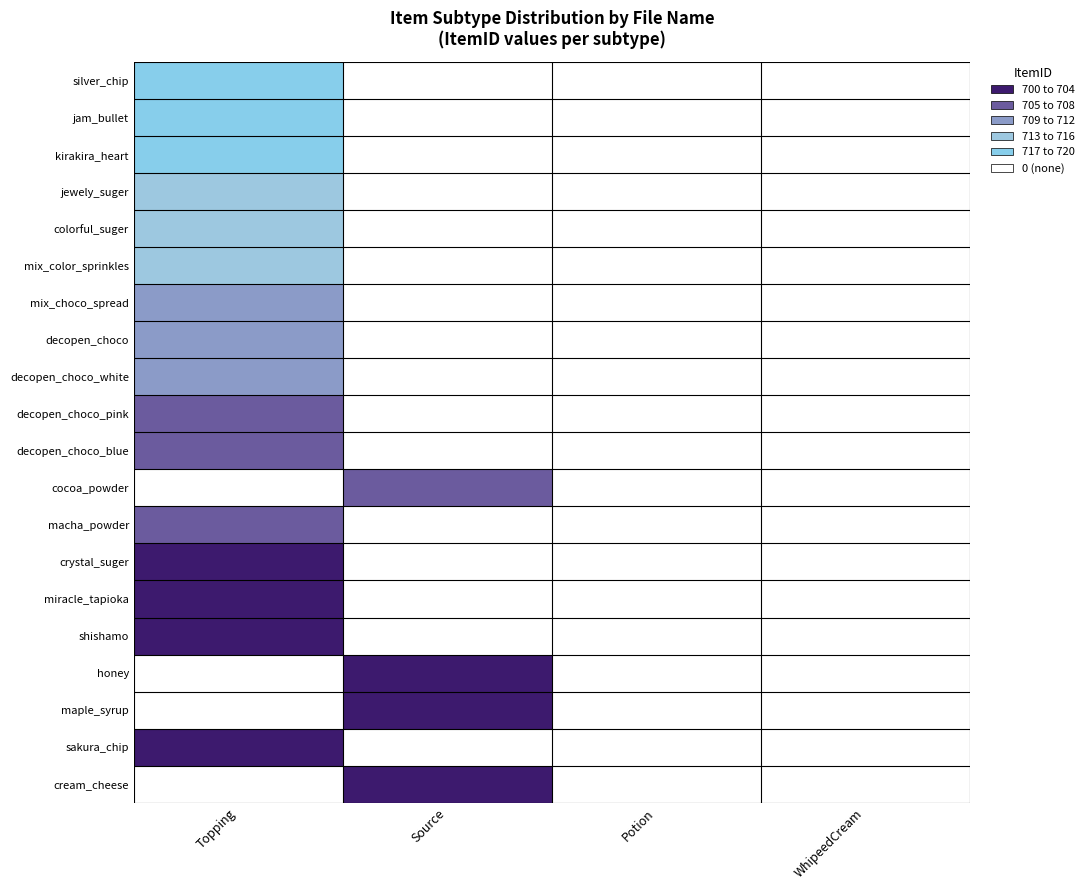

Reading left to right, list all the values displayed in this chart.

silver_chip: Topping=1	Source=0	Potion=0	WhipeedCream=0
jam_bullet: Topping=1	Source=0	Potion=0	WhipeedCream=0
kirakira_heart: Topping=1	Source=0	Potion=0	WhipeedCream=0
jewely_suger: Topping=2	Source=0	Potion=0	WhipeedCream=0
colorful_suger: Topping=2	Source=0	Potion=0	WhipeedCream=0
mix_color_sprinkles: Topping=2	Source=0	Potion=0	WhipeedCream=0
mix_choco_spread: Topping=3	Source=0	Potion=0	WhipeedCream=0
decopen_choco: Topping=3	Source=0	Potion=0	WhipeedCream=0
decopen_choco_white: Topping=3	Source=0	Potion=0	WhipeedCream=0
decopen_choco_pink: Topping=4	Source=0	Potion=0	WhipeedCream=0
decopen_choco_blue: Topping=4	Source=0	Potion=0	WhipeedCream=0
cocoa_powder: Topping=0	Source=4	Potion=0	WhipeedCream=0
macha_powder: Topping=4	Source=0	Potion=0	WhipeedCream=0
crystal_suger: Topping=5	Source=0	Potion=0	WhipeedCream=0
miracle_tapioka: Topping=5	Source=0	Potion=0	WhipeedCream=0
shishamo: Topping=5	Source=0	Potion=0	WhipeedCream=0
honey: Topping=0	Source=5	Potion=0	WhipeedCream=0
maple_syrup: Topping=0	Source=5	Potion=0	WhipeedCream=0
sakura_chip: Topping=5	Source=0	Potion=0	WhipeedCream=0
cream_cheese: Topping=0	Source=5	Potion=0	WhipeedCream=0